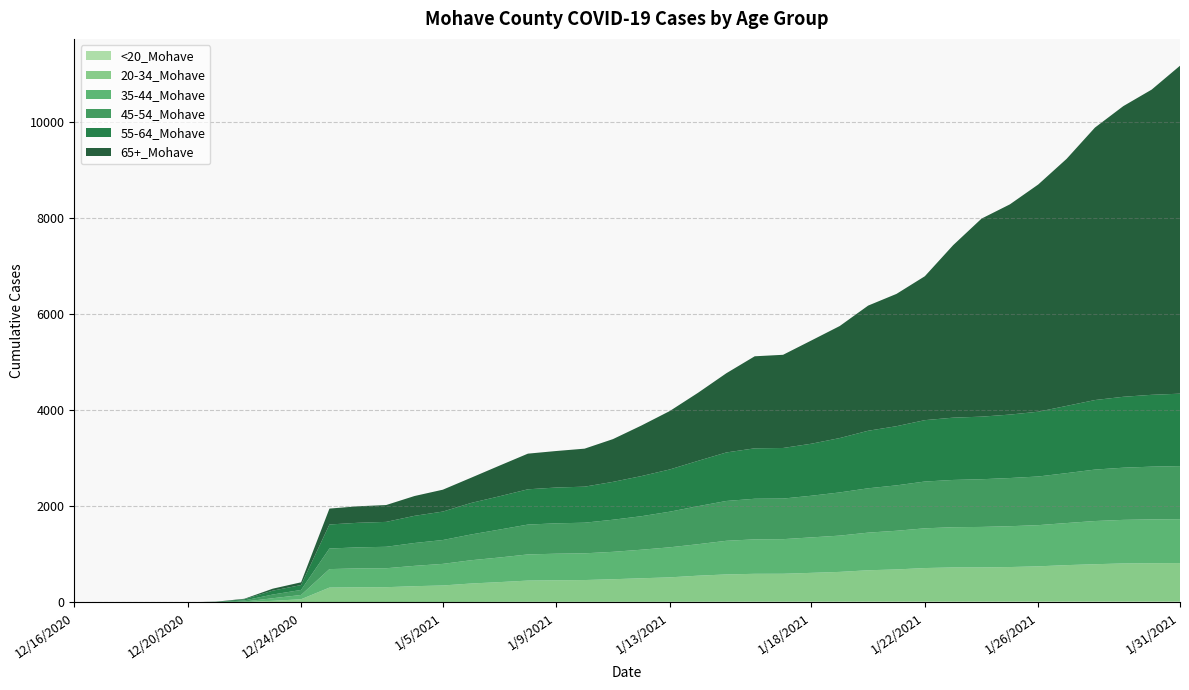

Reading left to right, extract all data points from this chart.

<20_Mohave: 12/16/2020=0	12/17/2020=0	12/18/2020=0	12/19/2020=0	12/20/2020=0	12/21/2020=0	12/22/2020=0	12/23/2020=0	12/24/2020=0	1/1/2021=7	1/2/2021=7	1/3/2021=7	1/4/2021=8	1/5/2021=8	1/6/2021=9	1/7/2021=11	1/8/2021=12	1/9/2021=12	1/10/2021=12	1/11/2021=12	1/12/2021=12	1/13/2021=13	1/14/2021=14	1/15/2021=15	1/16/2021=17	1/17/2021=17	1/18/2021=18	1/19/2021=19	1/20/2021=20	1/21/2021=20	1/22/2021=20	1/23/2021=20	1/24/2021=20	1/25/2021=21	1/26/2021=22	1/27/2021=23	1/28/2021=23	1/29/2021=23	1/30/2021=23	1/31/2021=23
20-34_Mohave: 12/16/2020=0	12/17/2020=0	12/18/2020=0	12/19/2020=0	12/20/2020=0	12/21/2020=1	12/22/2020=5	12/23/2020=32	12/24/2020=65	1/1/2021=301	1/2/2021=307	1/3/2021=309	1/4/2021=329	1/5/2021=344	1/6/2021=384	1/7/2021=411	1/8/2021=442	1/9/2021=448	1/10/2021=453	1/11/2021=470	1/12/2021=490	1/13/2021=508	1/14/2021=542	1/15/2021=567	1/16/2021=578	1/17/2021=579	1/18/2021=597	1/19/2021=616	1/20/2021=649	1/21/2021=666	1/22/2021=695	1/23/2021=708	1/24/2021=708	1/25/2021=715	1/26/2021=729	1/27/2021=753	1/28/2021=772	1/29/2021=788	1/30/2021=793	1/31/2021=796
35-44_Mohave: 12/16/2020=0	12/17/2020=0	12/18/2020=0	12/19/2020=0	12/20/2020=0	12/21/2020=0	12/22/2020=12	12/23/2020=54	12/24/2020=89	1/1/2021=385	1/2/2021=394	1/3/2021=395	1/4/2021=424	1/5/2021=450	1/6/2021=485	1/7/2021=513	1/8/2021=545	1/9/2021=554	1/10/2021=557	1/11/2021=571	1/12/2021=595	1/13/2021=626	1/14/2021=656	1/15/2021=701	1/16/2021=718	1/17/2021=721	1/18/2021=739	1/19/2021=756	1/20/2021=784	1/21/2021=806	1/22/2021=828	1/23/2021=838	1/24/2021=844	1/25/2021=851	1/26/2021=858	1/27/2021=877	1/28/2021=900	1/29/2021=908	1/30/2021=913	1/31/2021=915
45-54_Mohave: 12/16/2020=1	12/17/2020=1	12/18/2020=1	12/19/2020=1	12/20/2020=1	12/21/2020=5	12/22/2020=23	12/23/2020=77	12/24/2020=105	1/1/2021=429	1/2/2021=438	1/3/2021=447	1/4/2021=476	1/5/2021=497	1/6/2021=537	1/7/2021=582	1/8/2021=622	1/9/2021=633	1/10/2021=638	1/11/2021=669	1/12/2021=698	1/13/2021=742	1/14/2021=792	1/15/2021=830	1/16/2021=846	1/17/2021=846	1/18/2021=868	1/19/2021=900	1/20/2021=924	1/21/2021=946	1/22/2021=975	1/23/2021=985	1/24/2021=994	1/25/2021=1004	1/26/2021=1014	1/27/2021=1040	1/28/2021=1072	1/29/2021=1087	1/30/2021=1099	1/31/2021=1105
55-64_Mohave: 12/16/2020=0	12/17/2020=0	12/18/2020=1	12/19/2020=1	12/20/2020=1	12/21/2020=5	12/22/2020=25	12/23/2020=81	12/24/2020=102	1/1/2021=501	1/2/2021=512	1/3/2021=519	1/4/2021=566	1/5/2021=593	1/6/2021=657	1/7/2021=694	1/8/2021=735	1/9/2021=746	1/10/2021=751	1/11/2021=789	1/12/2021=836	1/13/2021=880	1/14/2021=945	1/15/2021=1011	1/16/2021=1051	1/17/2021=1054	1/18/2021=1084	1/19/2021=1133	1/20/2021=1199	1/21/2021=1233	1/22/2021=1279	1/23/2021=1298	1/24/2021=1304	1/25/2021=1322	1/26/2021=1350	1/27/2021=1401	1/28/2021=1449	1/29/2021=1478	1/30/2021=1497	1/31/2021=1510
65+_Mohave: 12/16/2020=0	12/17/2020=0	12/18/2020=0	12/19/2020=0	12/20/2020=0	12/21/2020=3	12/22/2020=10	12/23/2020=41	12/24/2020=57	1/1/2021=331	1/2/2021=344	1/3/2021=351	1/4/2021=413	1/5/2021=456	1/6/2021=526	1/7/2021=639	1/8/2021=743	1/9/2021=761	1/10/2021=792	1/11/2021=891	1/12/2021=1053	1/13/2021=1217	1/14/2021=1418	1/15/2021=1651	1/16/2021=1918	1/17/2021=1942	1/18/2021=2152	1/19/2021=2335	1/20/2021=2608	1/21/2021=2757	1/22/2021=2999	1/23/2021=3595	1/24/2021=4127	1/25/2021=4381	1/26/2021=4735	1/27/2021=5148	1/28/2021=5678	1/29/2021=6057	1/30/2021=6360	1/31/2021=6834